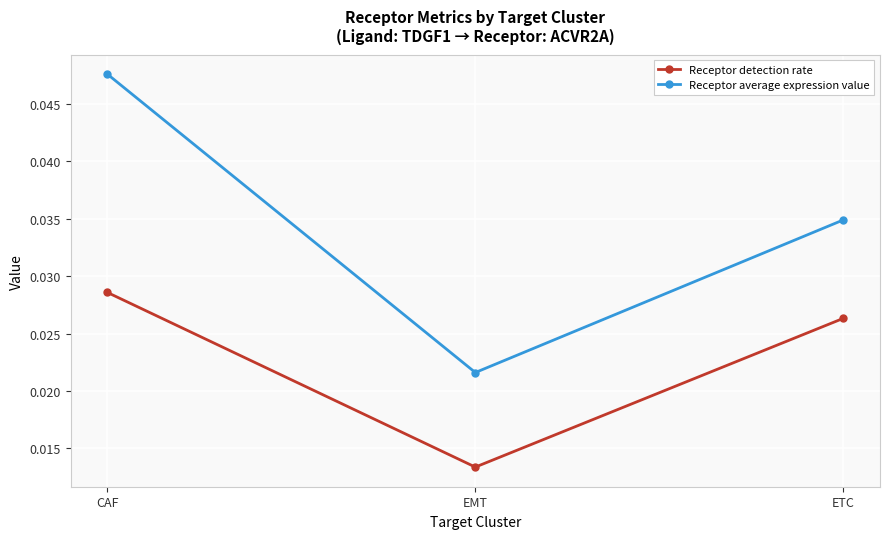

Rank the series by their average value, from highest to lowest.

Receptor average expression value, Receptor detection rate